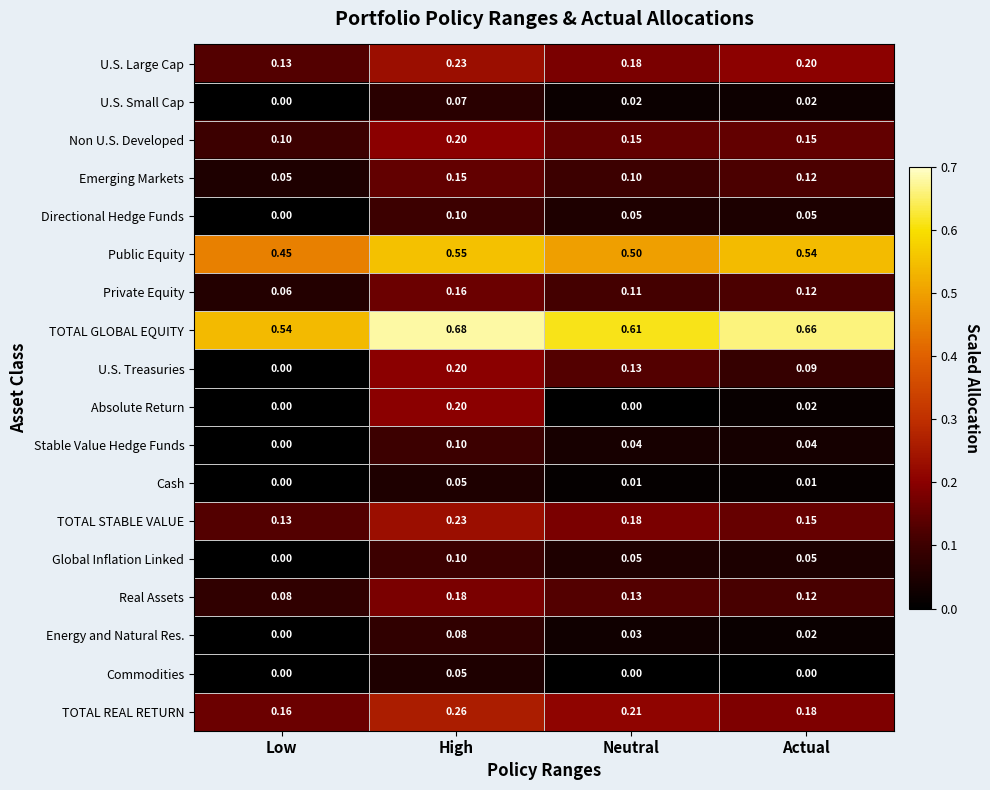

How many categories are shown in the chart?

4